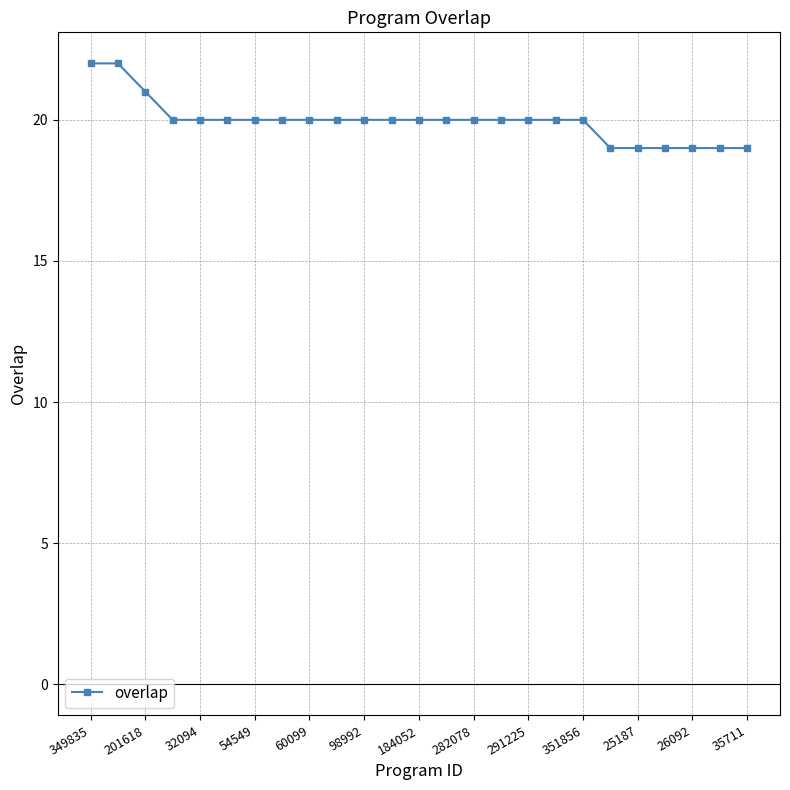

What is the smallest value displayed?

19